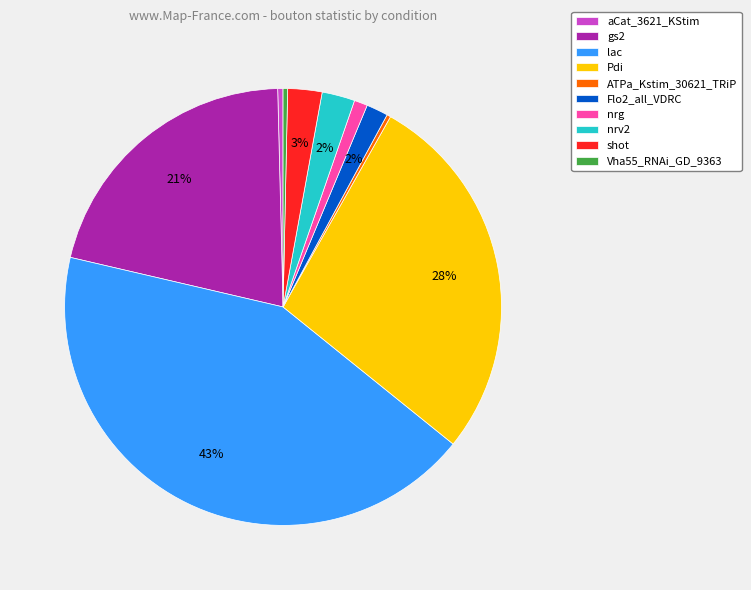

What is the largest slice in the pie chart?

lac